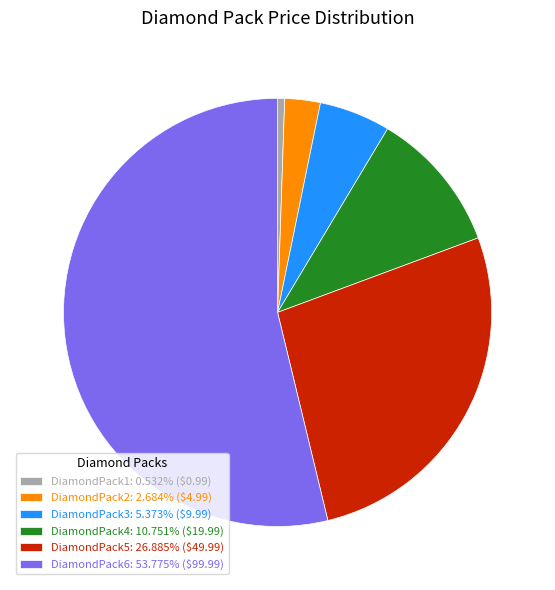

True or false: DiamondPack1 accounts for 12% of the total.

False